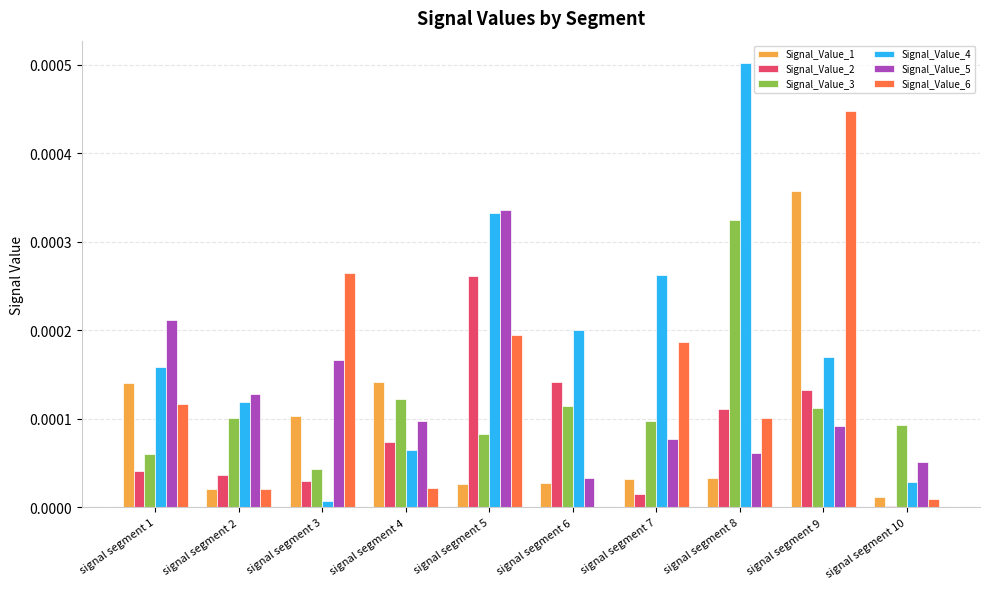

Which series changed the most between signal segment 7 and signal segment 9?

Signal_Value_1